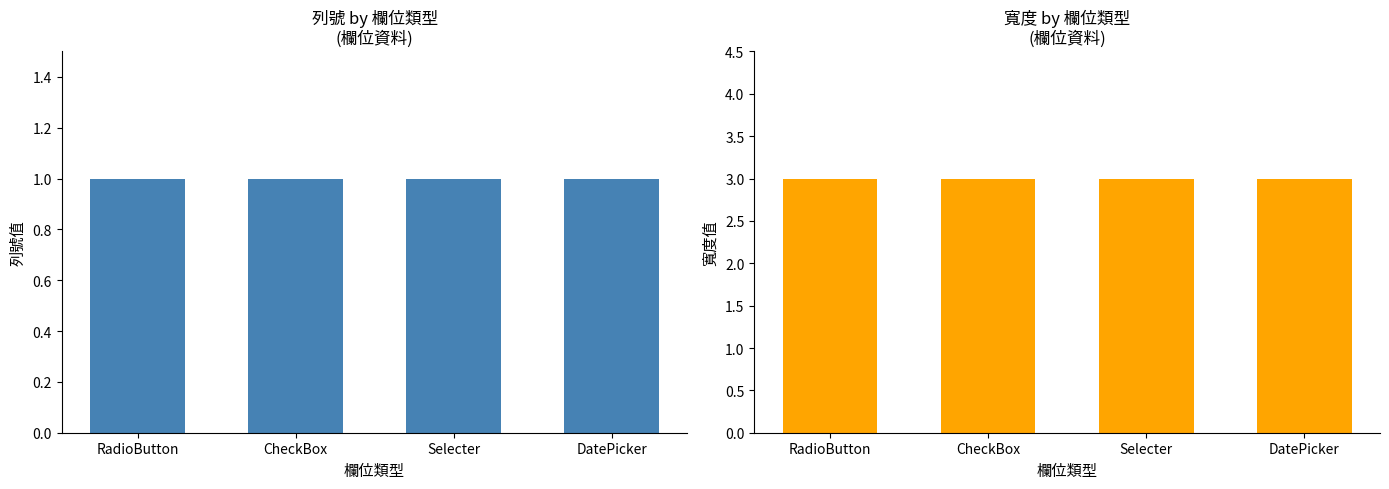

Which series changed the most between RadioButton and Selecter?

列號